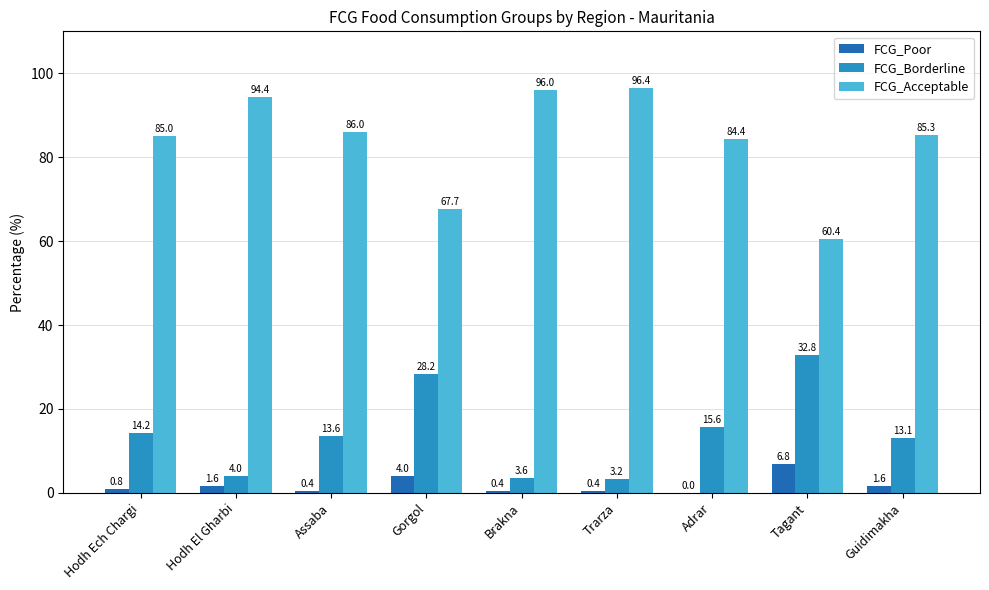

Which series changed the most between Assaba and Adrar?

FCG_Borderline